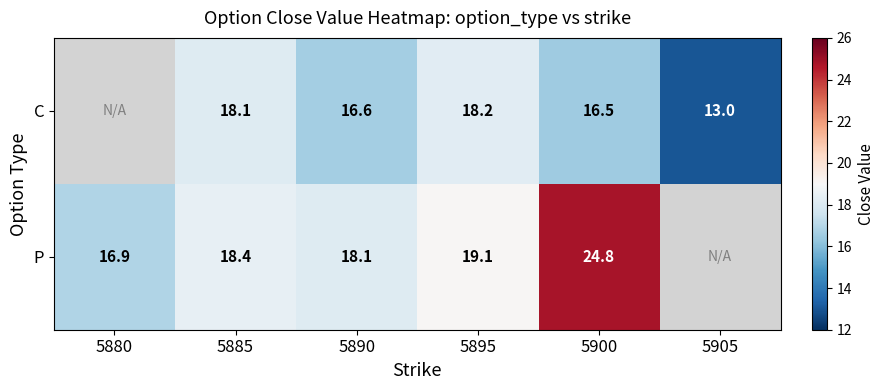

Rank the series at 5900 from highest to lowest value.

P, C